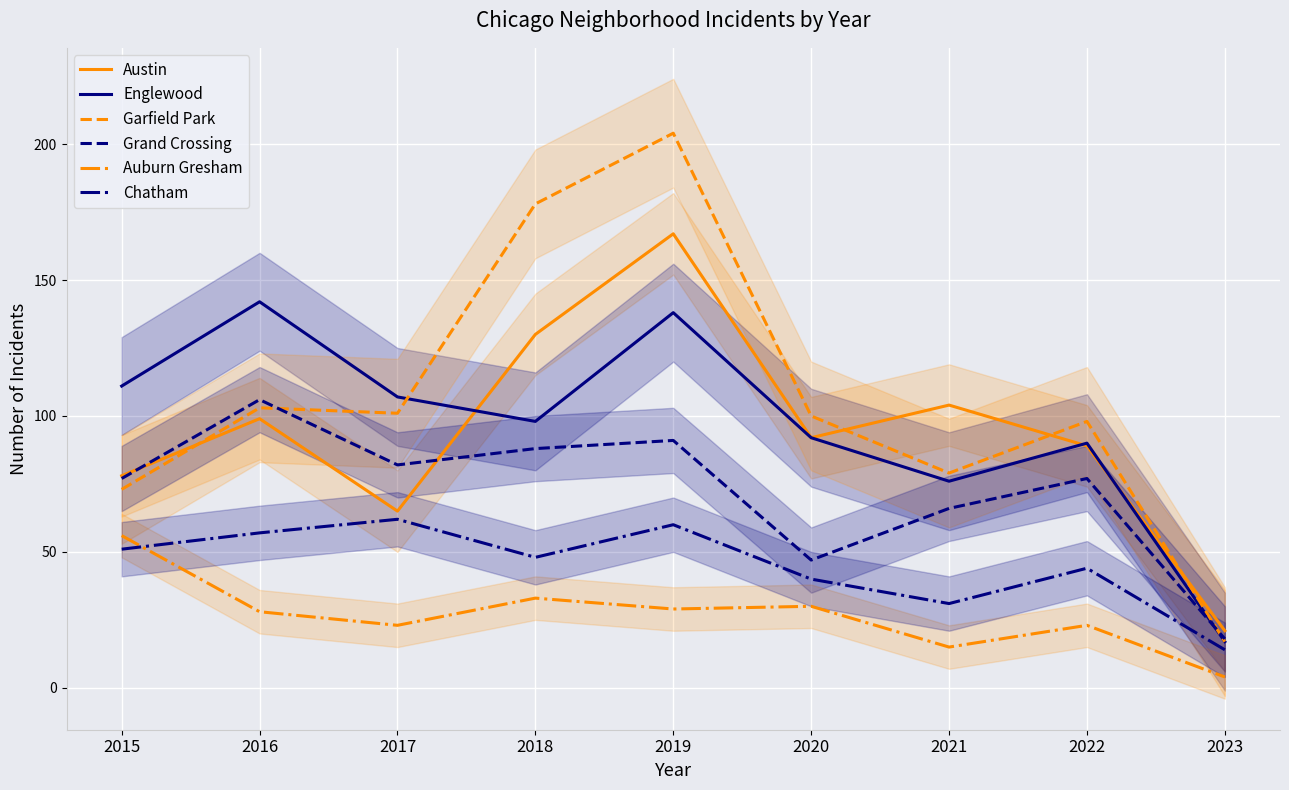

What is the value of the Englewood point at the 9th from the left?

17